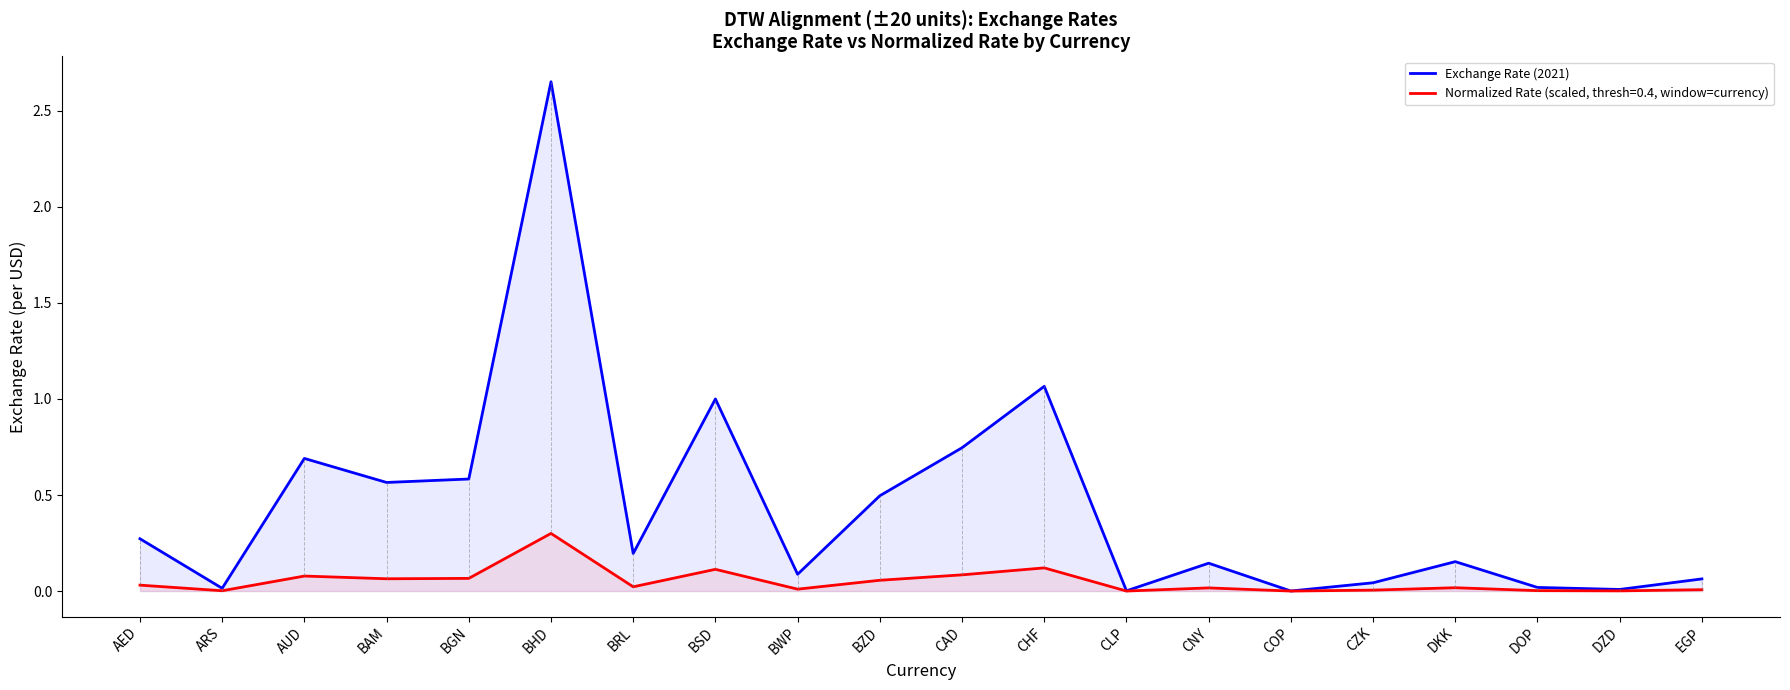

Which category has the highest value across all series?

BHD